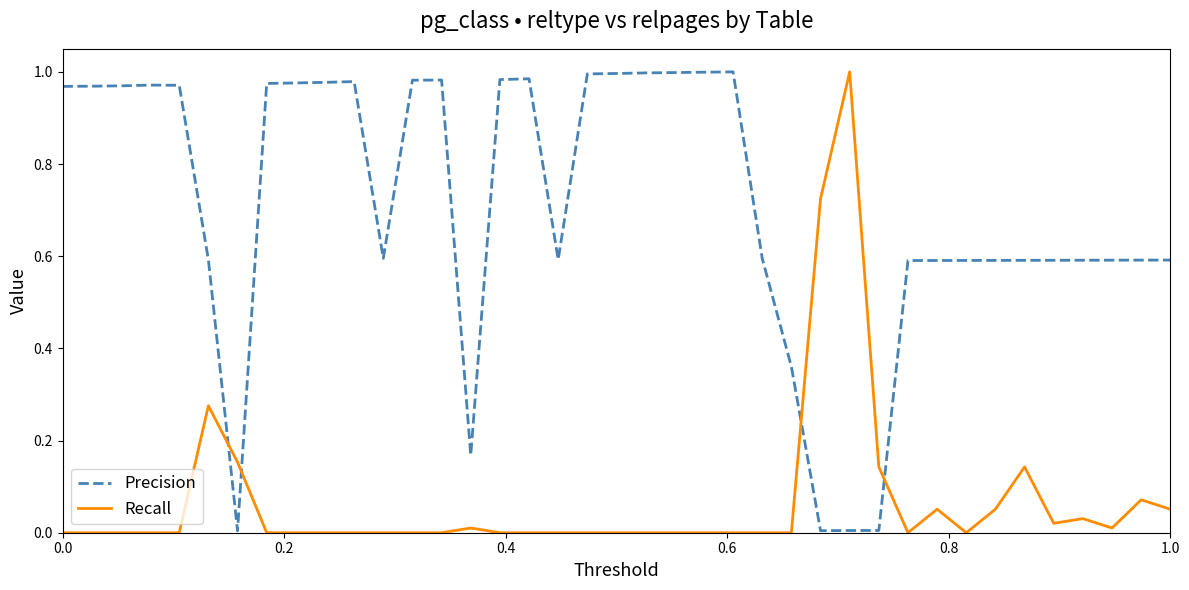

Rank the series by their average value, from highest to lowest.

Precision, Recall